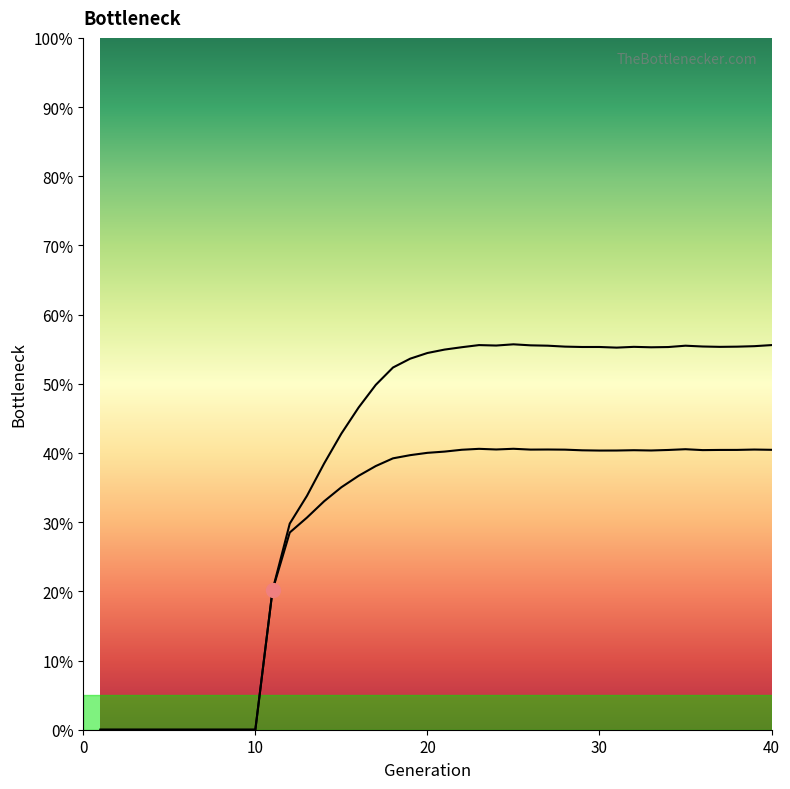

True or false: size and rate_dr cross at least once.

False